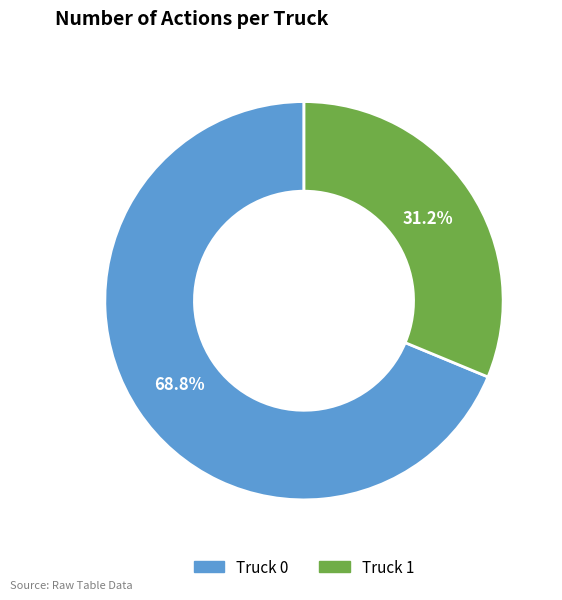

Which slice is the smallest?

Truck 1